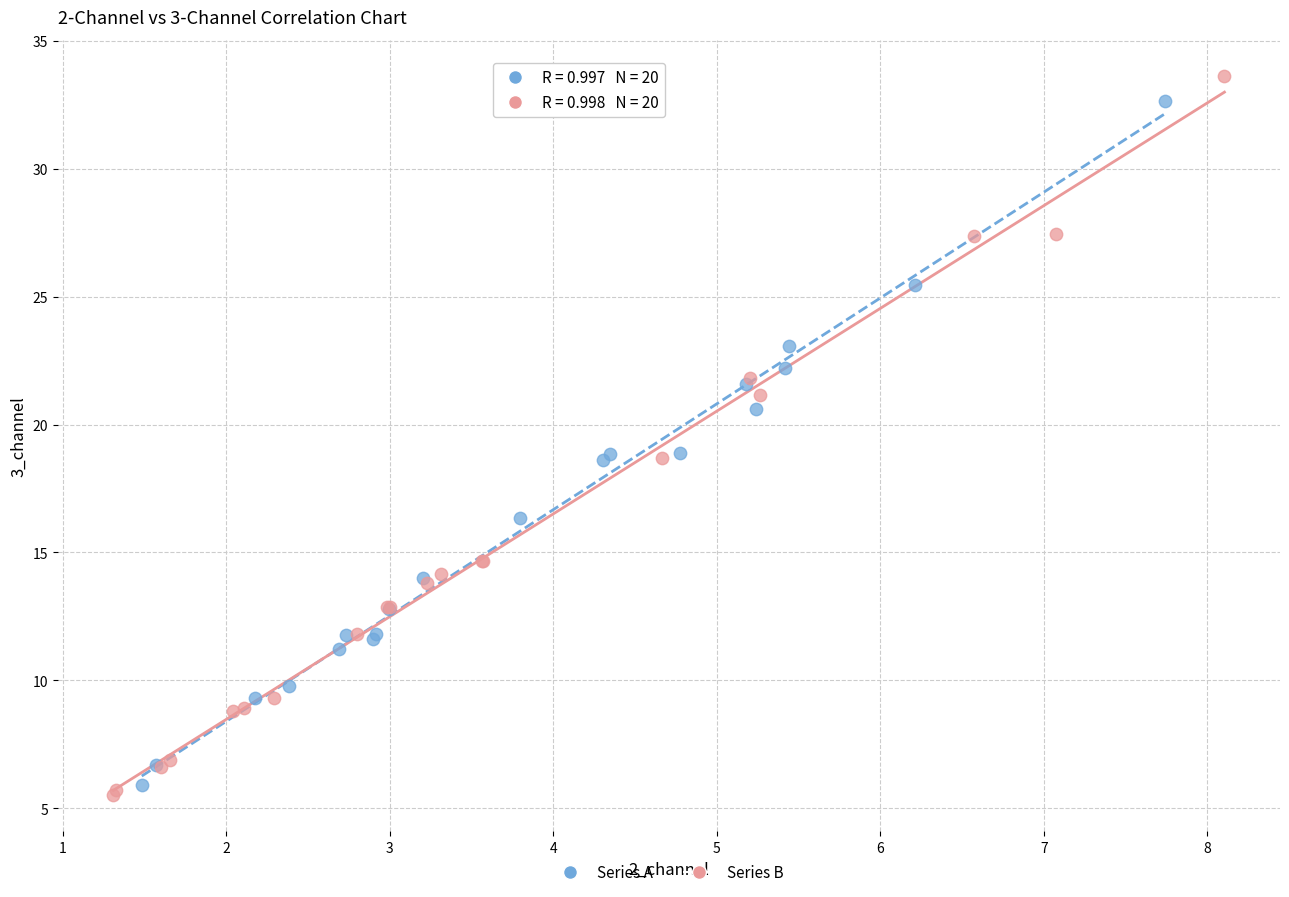

Which series has the largest Y range (max minus min)?

Series B